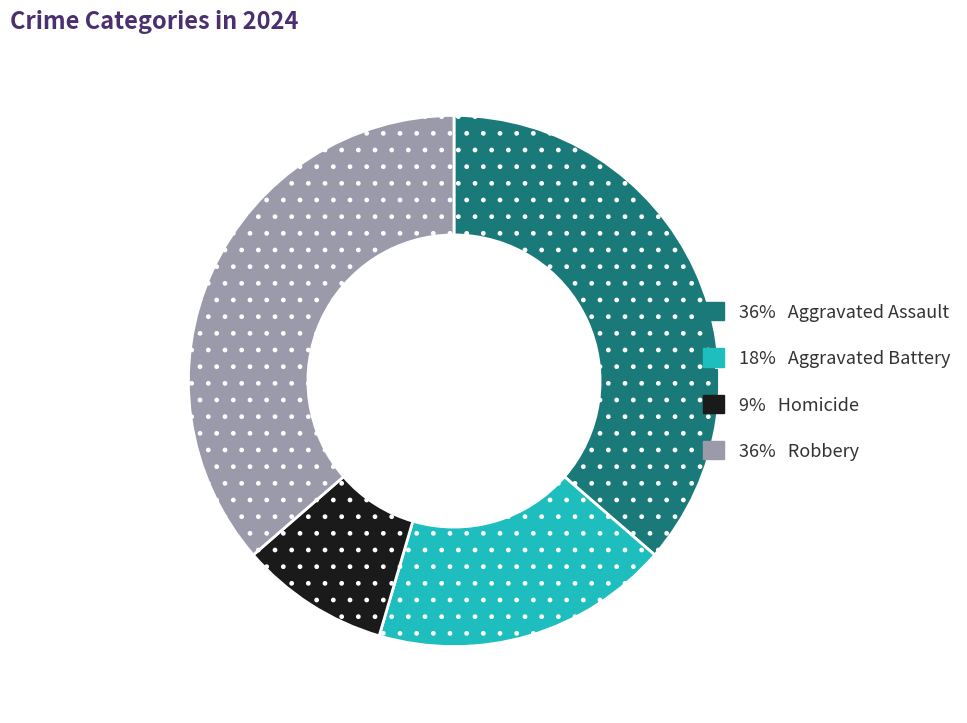

Does any single category account for the majority?

No